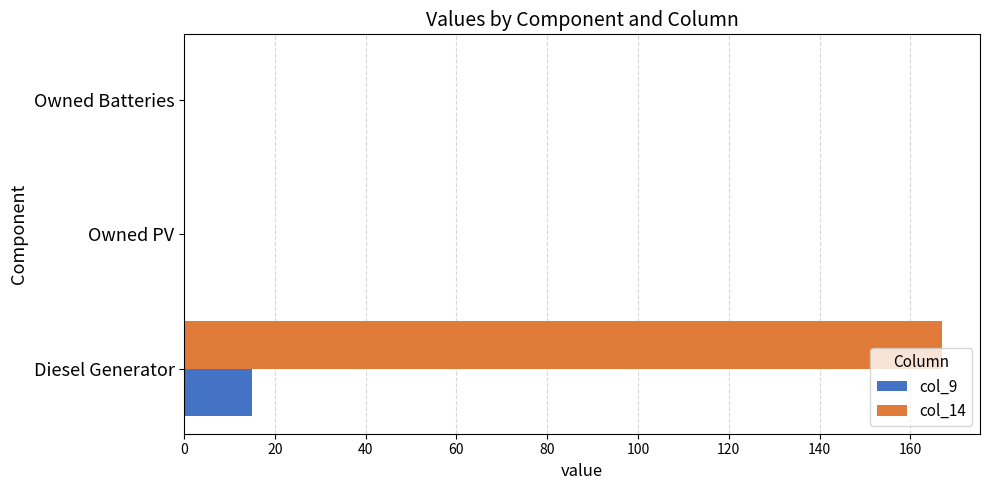

How many col_14 values are between 0 and 167?

3